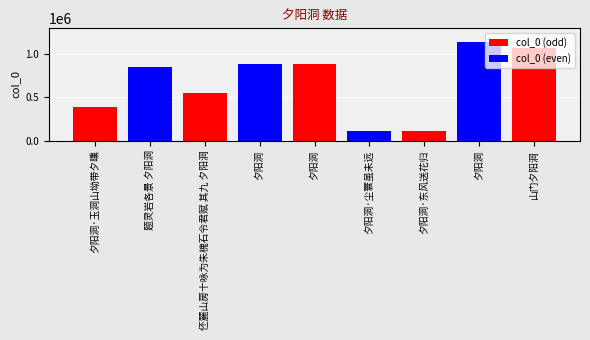

What is the sum of all values?

5984439